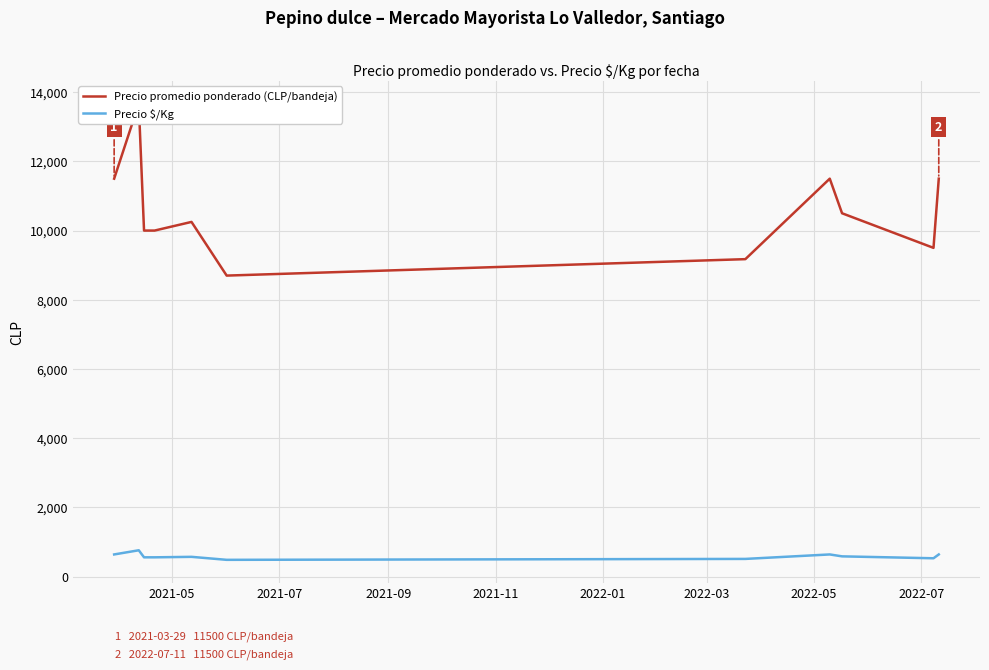

What is the lowest value of the Precio $/Kg series?

483.0